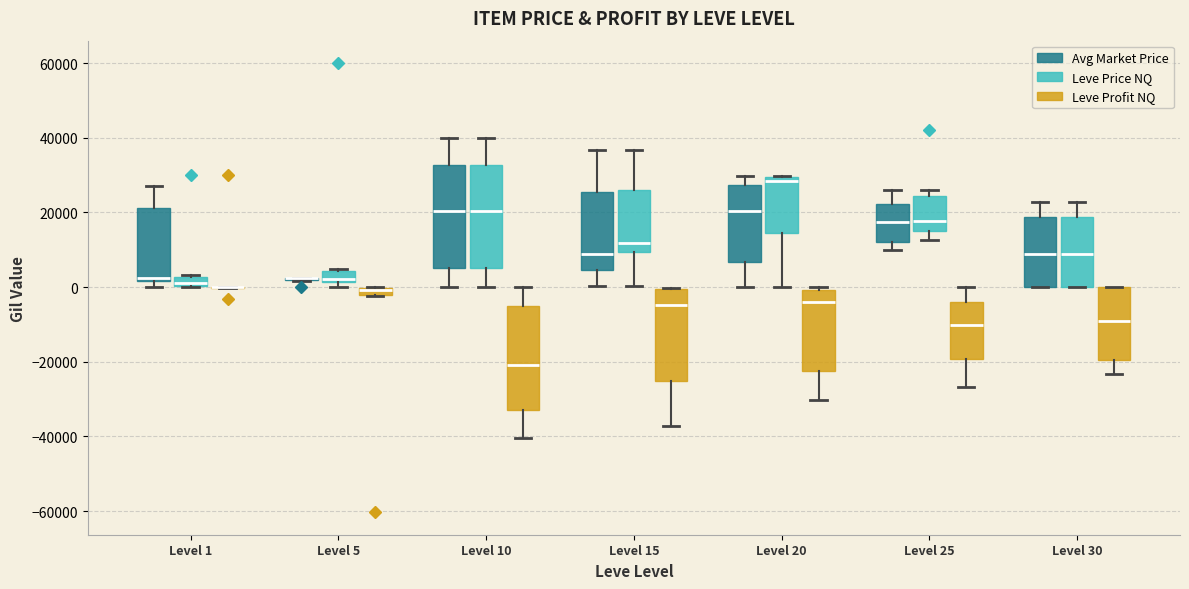

Where is the lower edge of the box for Level 30 (Leve Profit NQ) on the y-axis? The values are not printed on the chart, so give them approximately, as read against the axis.

-20000